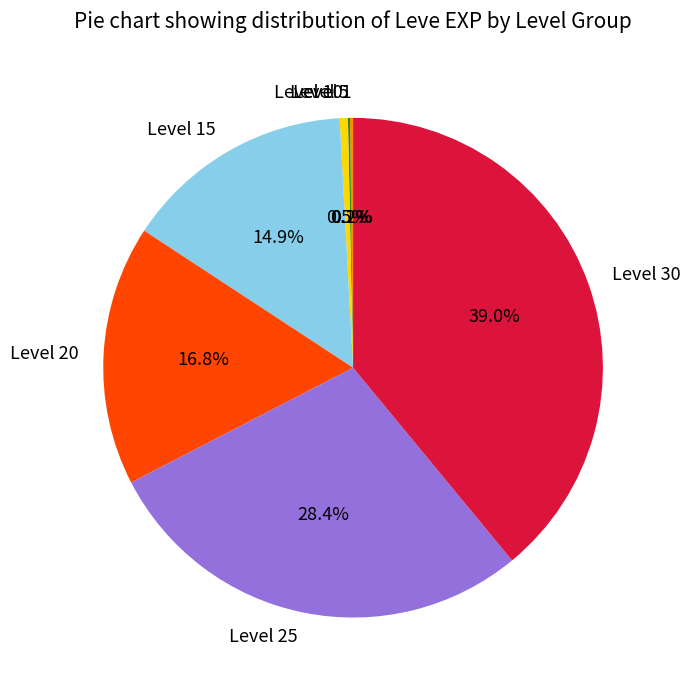

What portion of the pie excludes Level 20?

83.2%